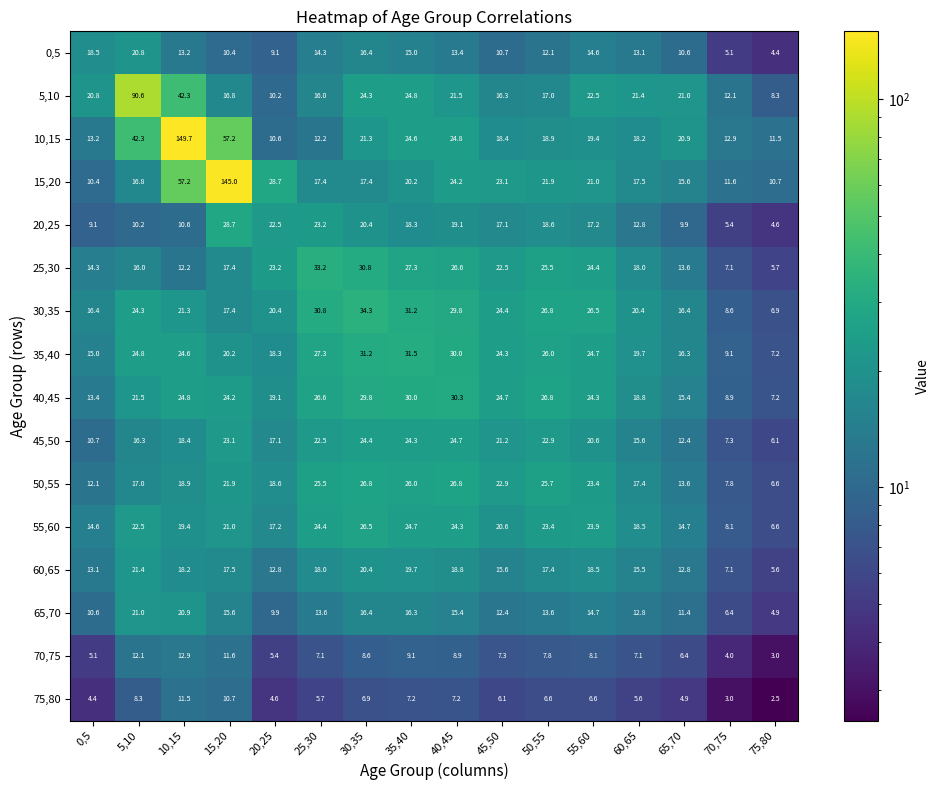

What is the minimum value for 75,80?

2.5